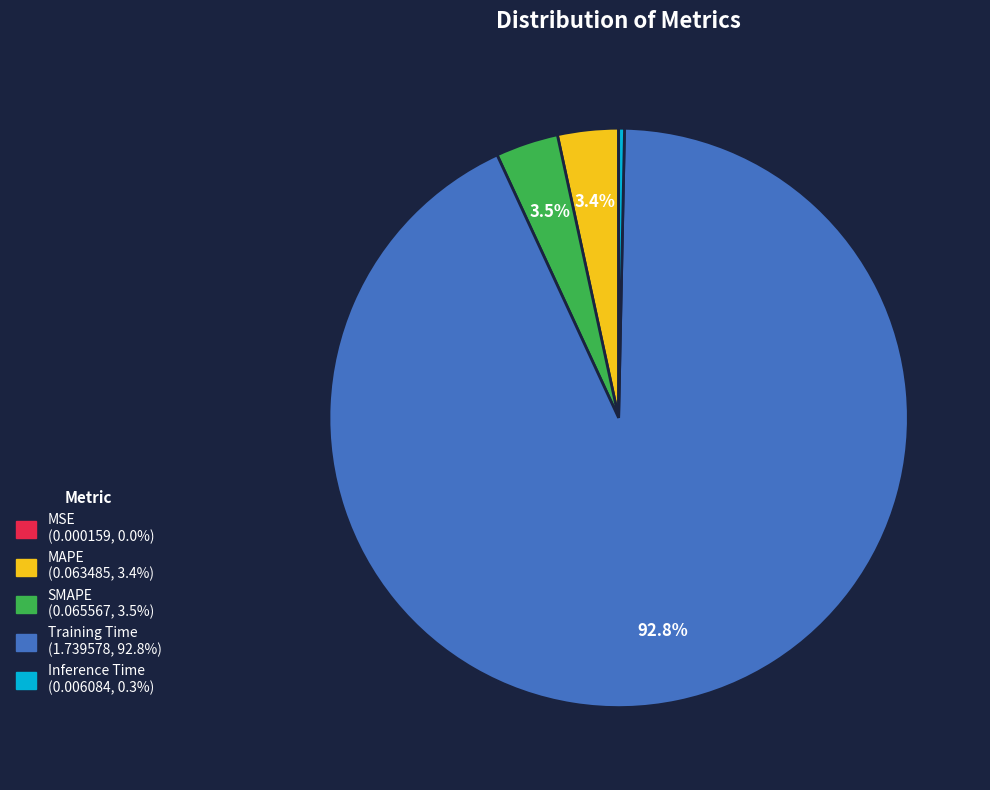

Combined, what portion of the pie is SMAPE and MAPE?

6.9%